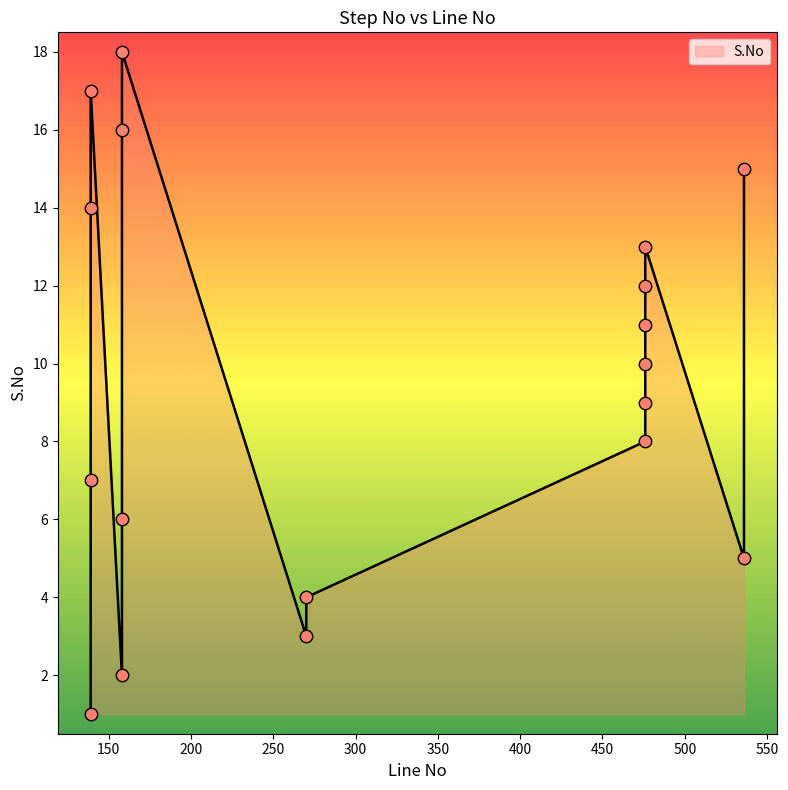

Between 476 and 158, which is larger?

476